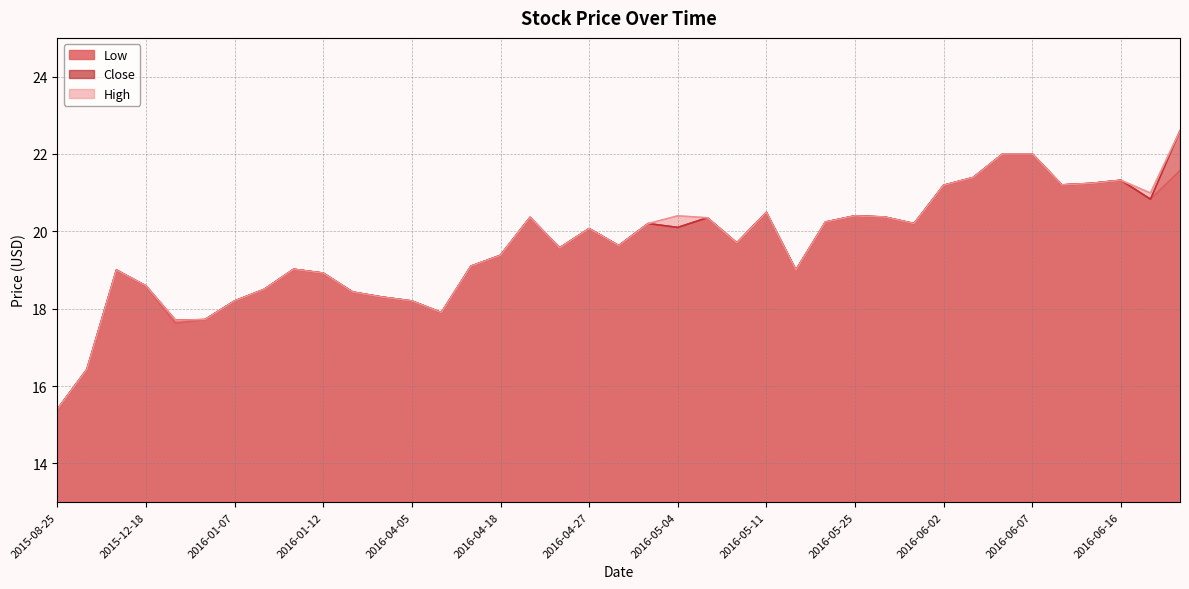

How many lines are shown in the chart?

3